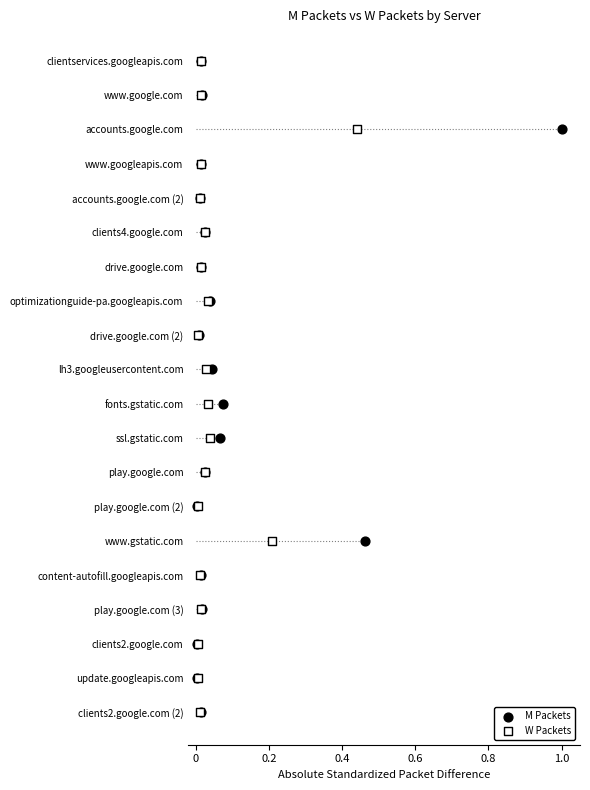

What are all the series names shown in the legend?

M Packets, W Packets